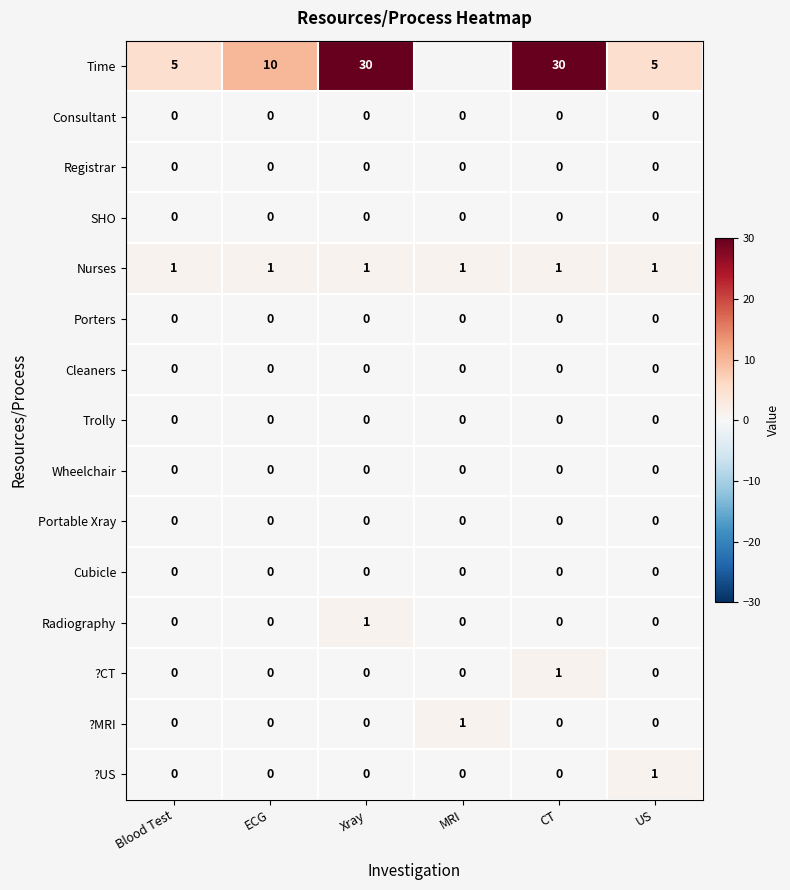

True or false: Porters has a value of 0 at Blood Test.

True